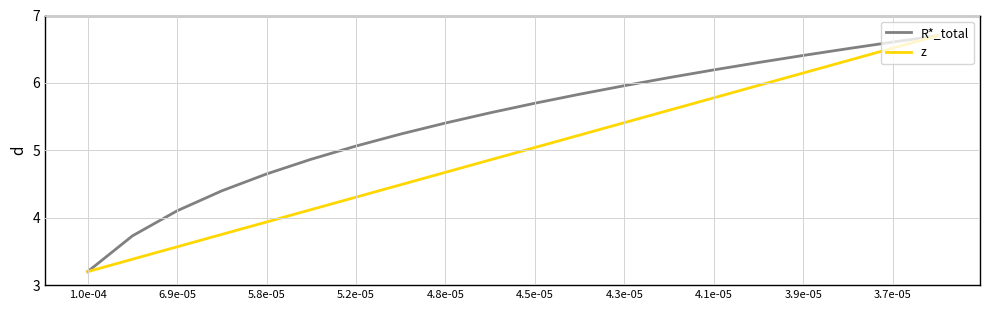

What is the difference between the maximum and minimum values in the z series?

3.5